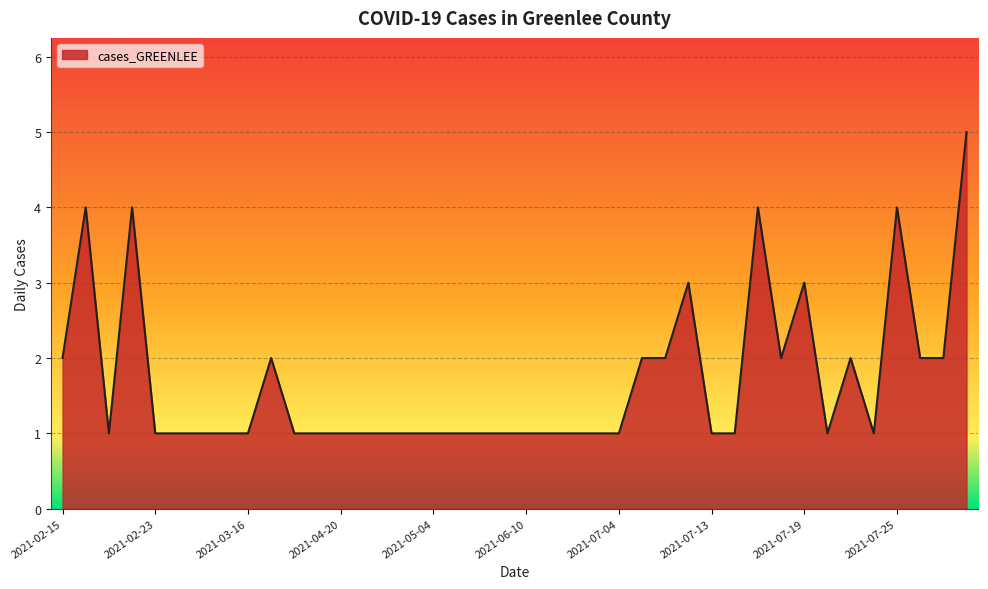

Does the chart have visible grid lines?

Yes